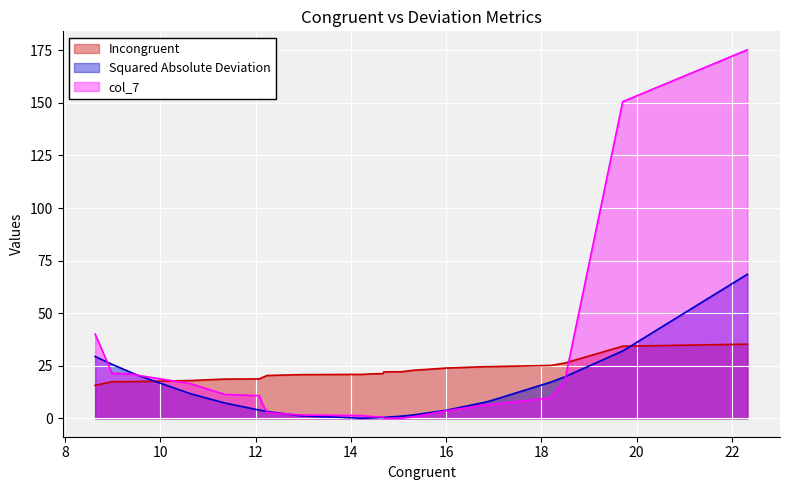

Between which two adjacent categories do Incongruent and col_7 first intersect?

9.564 and 10.639